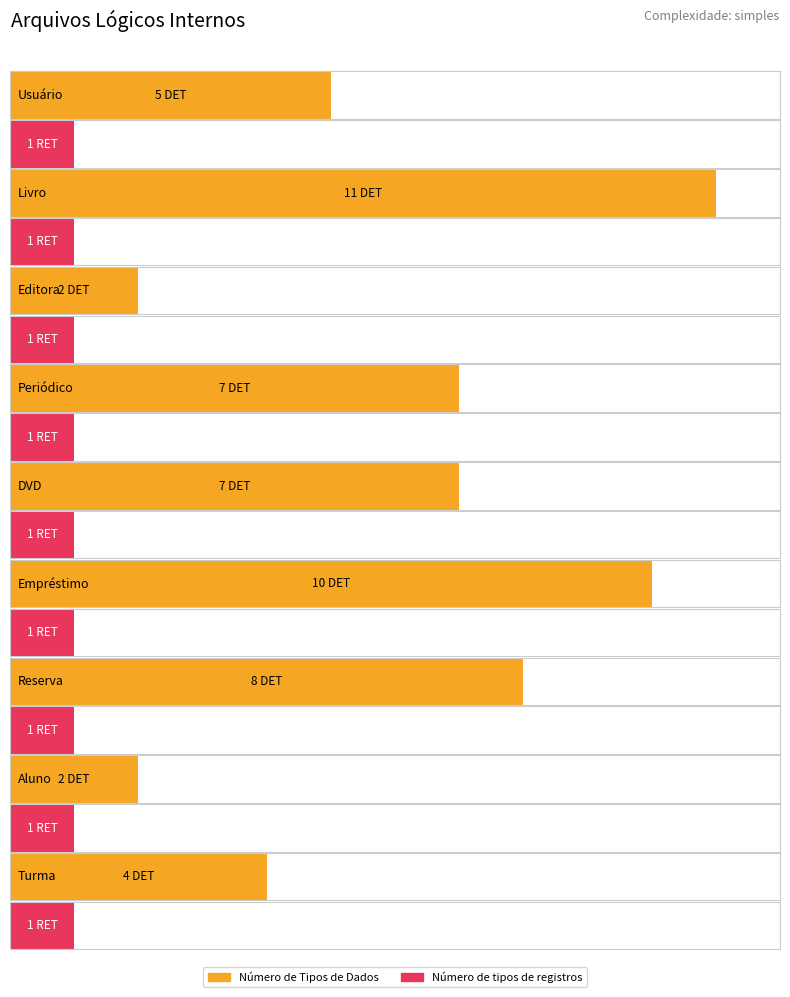

What is the value of the Número de Tipos de Dados bar at the 3rd from the left?

2